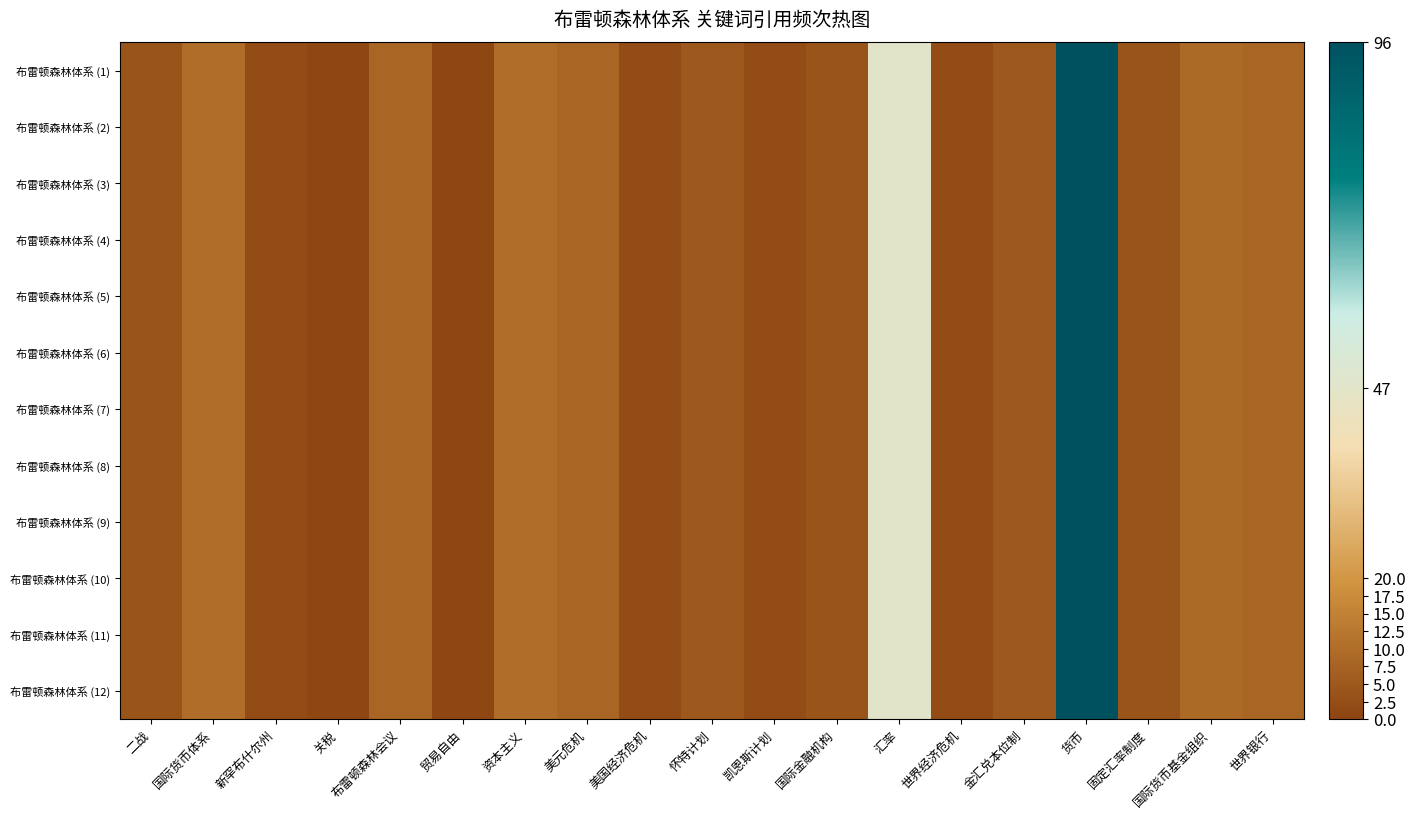

Count the number of data series in this chart.

12